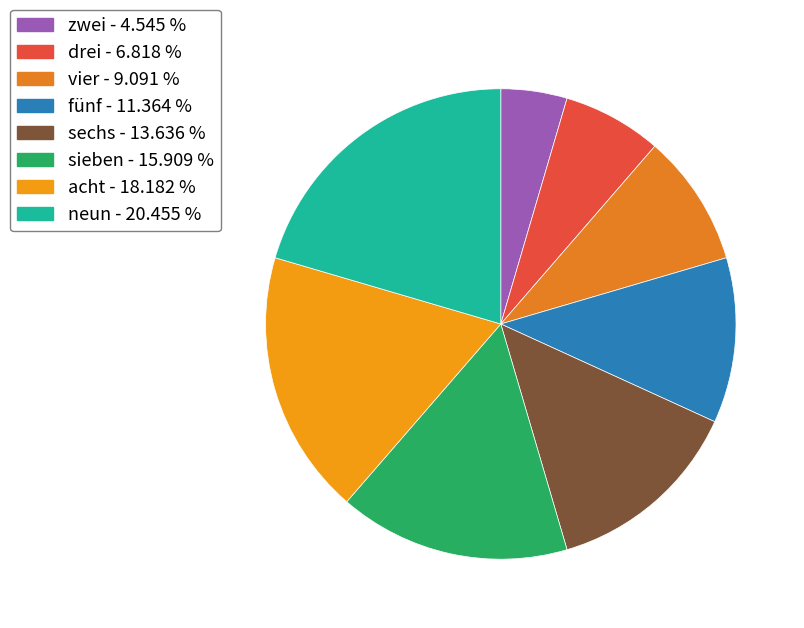

Approximately how many times larger is the value at vier compared to zwei?

2.0